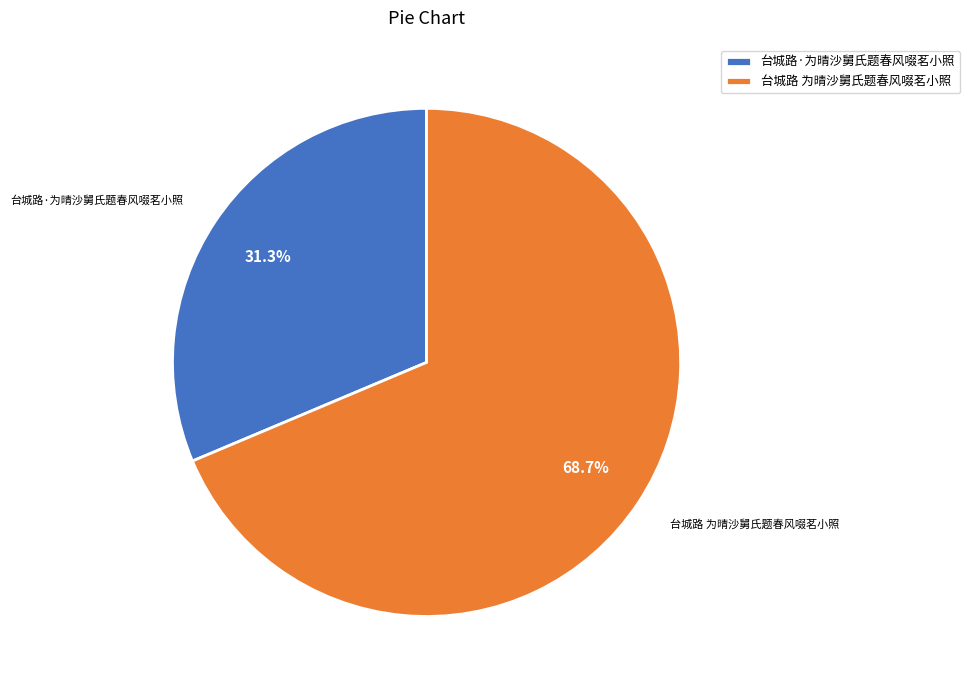

What percentage do 台城路 为晴沙舅氏题春风啜茗小照 and 台城路·为晴沙舅氏题春风啜茗小照 together represent?

100.0%